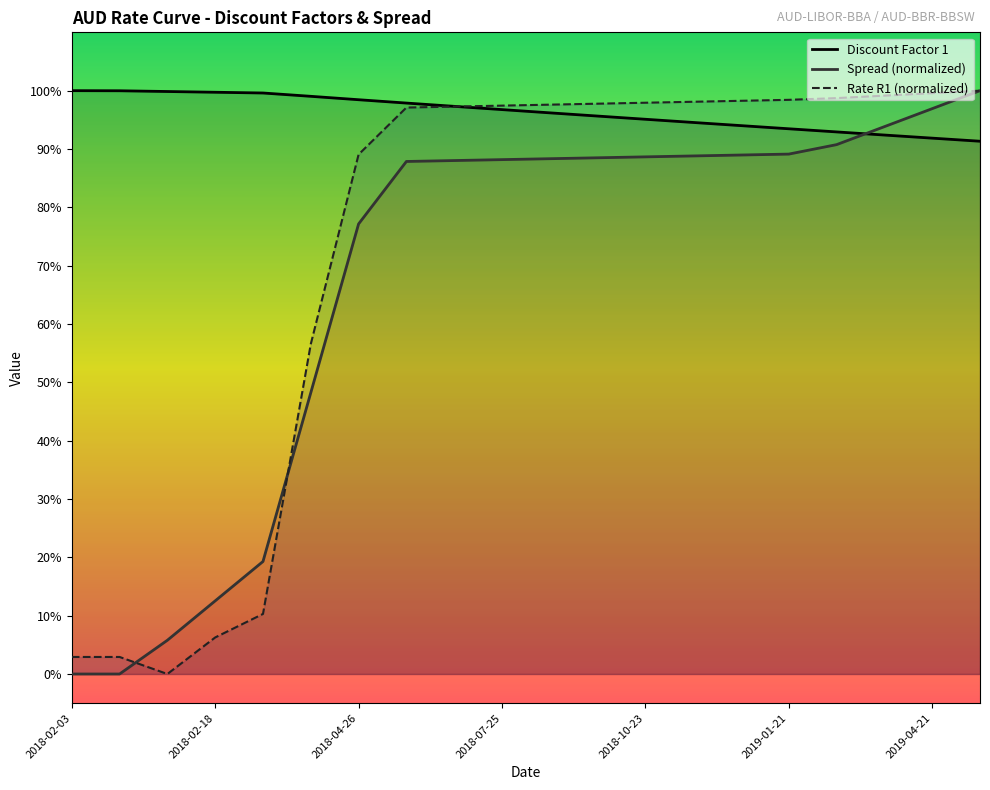

Is this an area chart (filled region under the line)?

No